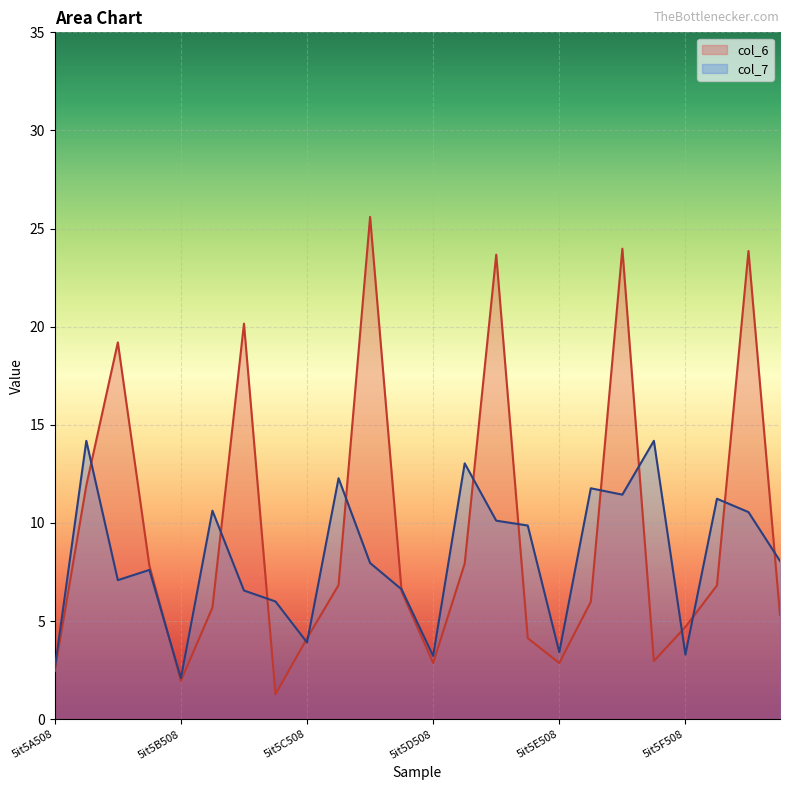

How many data points in col_6 are less than 6?

12